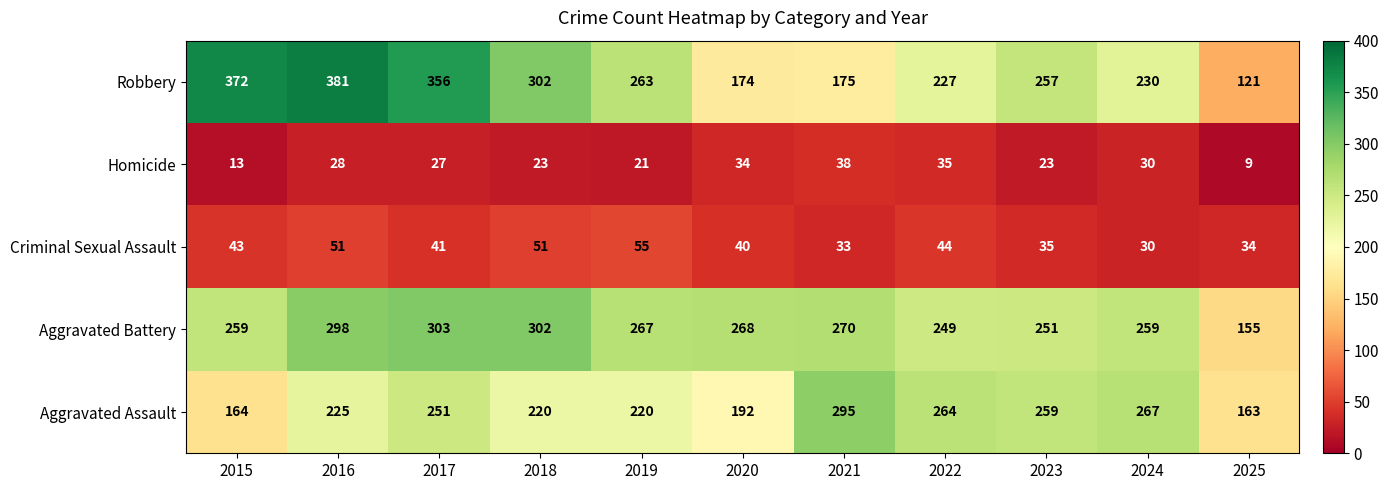

What is the maximum value shown in the chart?

381